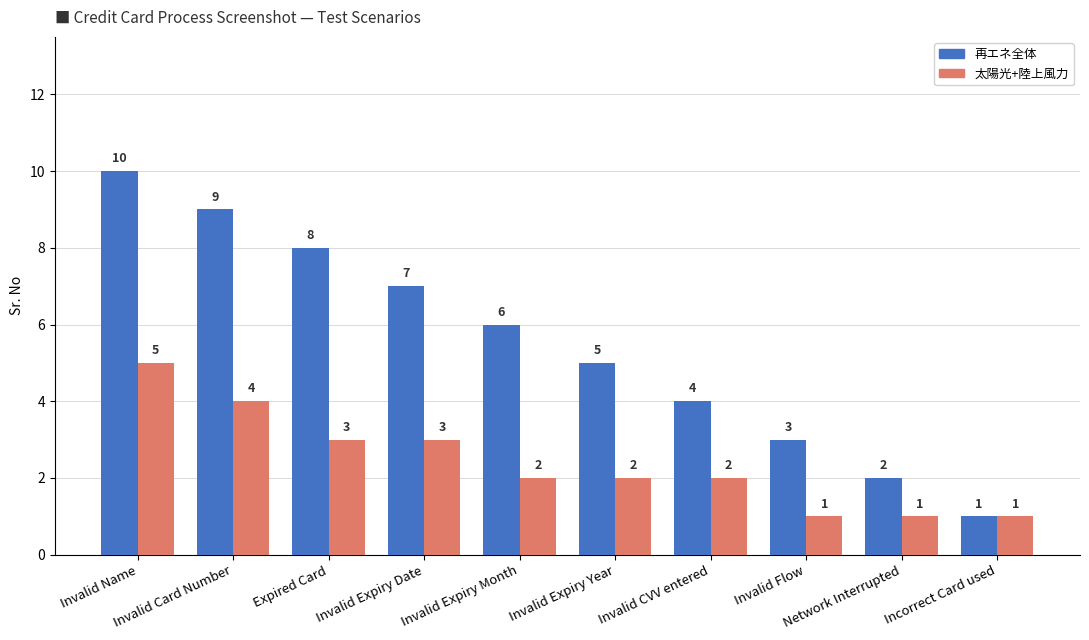

What is the difference between the maximum and minimum values in the 太陽光+陸上風力 series?

4